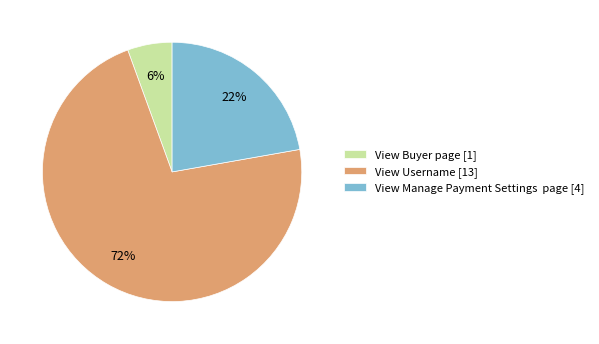

To the nearest percent, what is the combined percentage of View Manage Payment Settings page [4] and View Username [13]?

94%